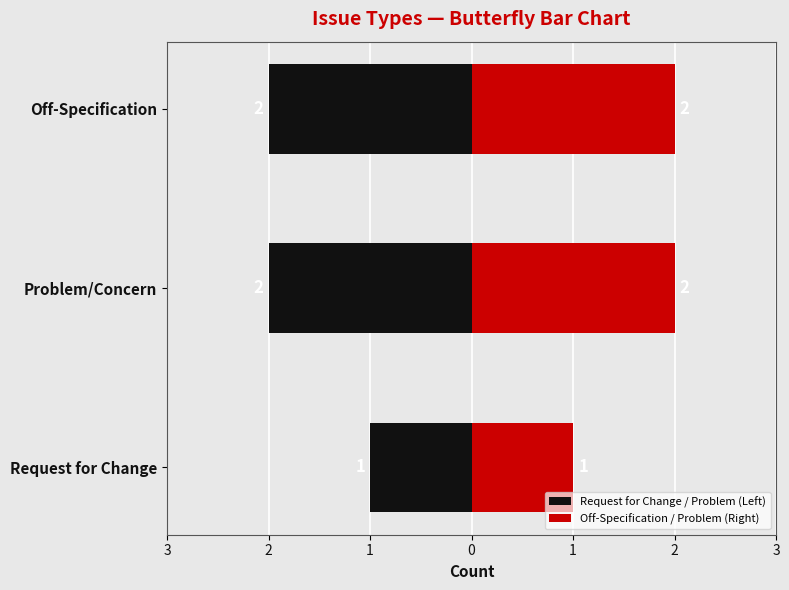

Does the chart contain stacked bars?

No